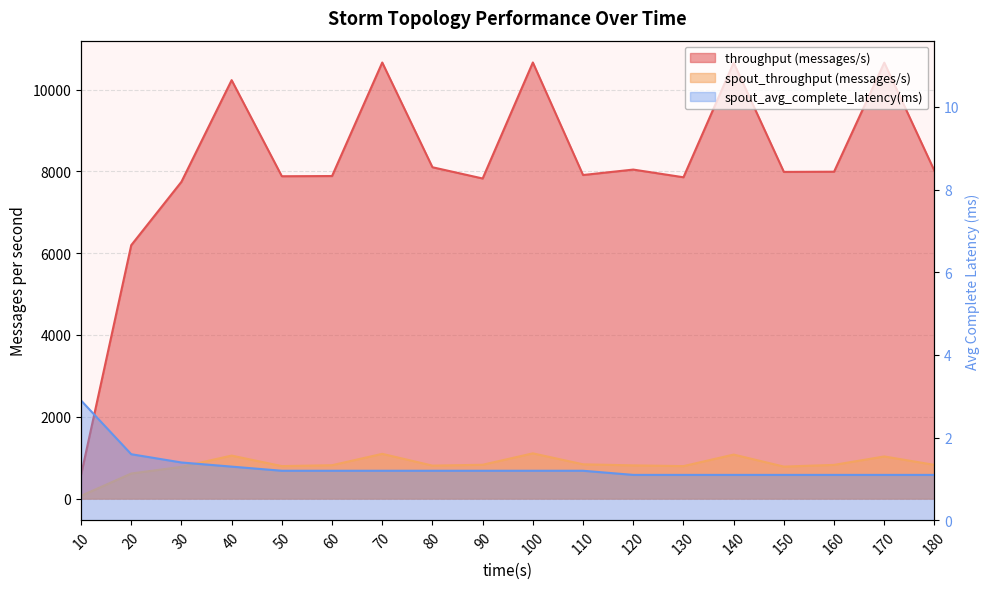

Reading left to right, what are all the values shown in this chart?

throughput (messages/s): 577.0	6196.0	7746.0	10232.0	7882.0	7887.0	10663.0	8102.0	7827.0	10664.0	7912.0	8045.0	7857.0	10658.0	7988.0	7993.0	10660.0	8013.0
spout_throughput (messages/s): 67.0	613.0	776.0	1051.0	794.0	816.0	1094.0	806.0	827.0	1106.0	838.0	812.0	794.0	1076.0	782.0	824.0	1030.0	824.0
spout_avg_complete_latency(ms): 2.9	1.6	1.4	1.3	1.2	1.2	1.2	1.2	1.2	1.2	1.2	1.1	1.1	1.1	1.1	1.1	1.1	1.1